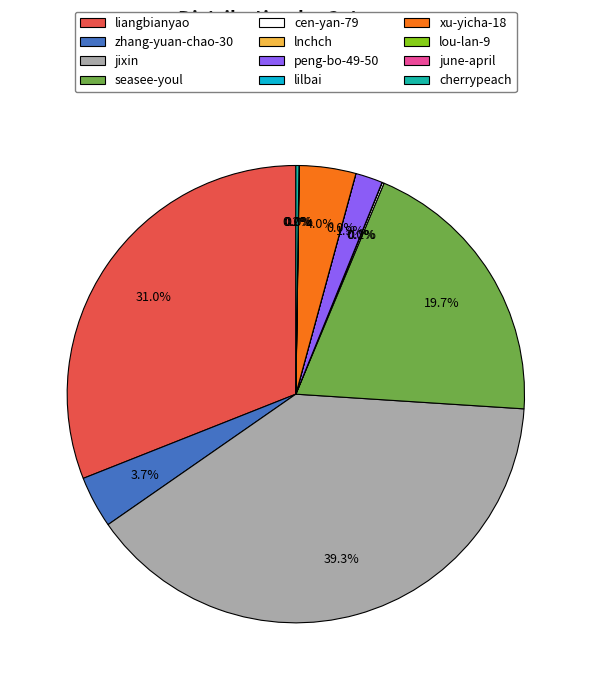

Is it true that peng-bo-49-50 is 16% of the pie?

False